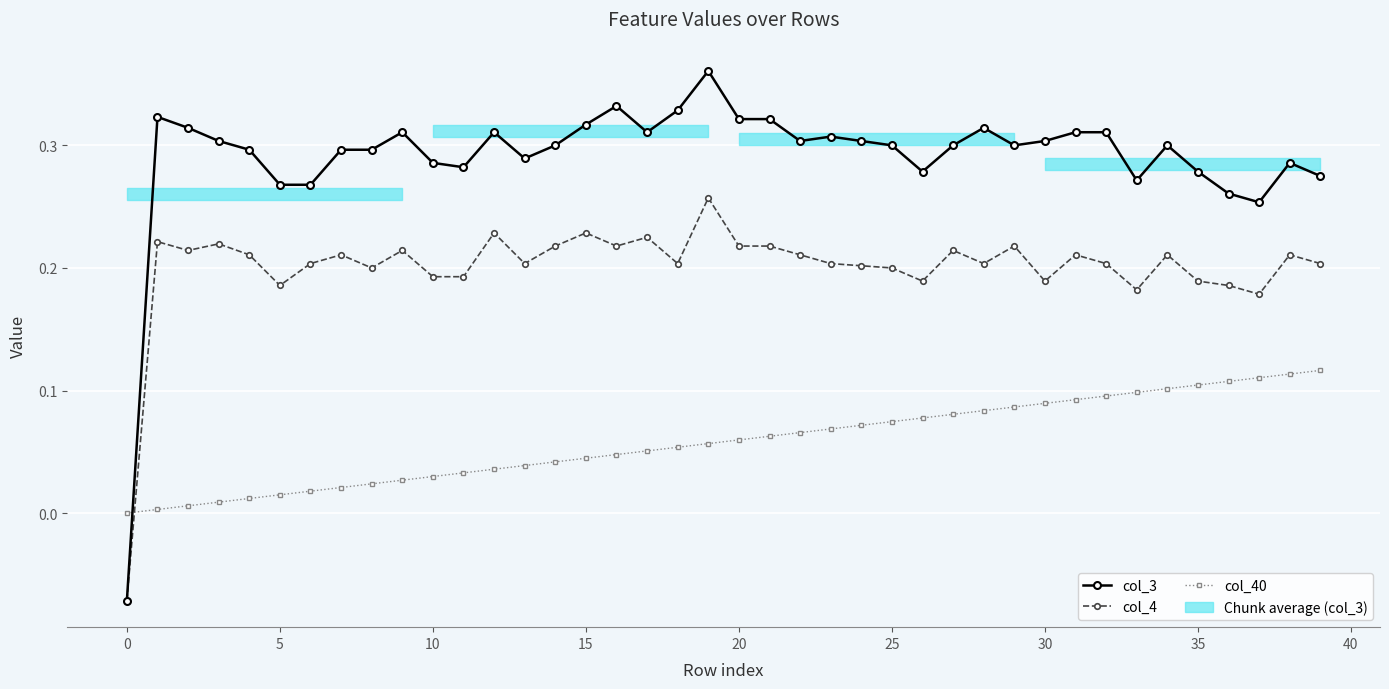

How many negative values does the col_4 series have?

1